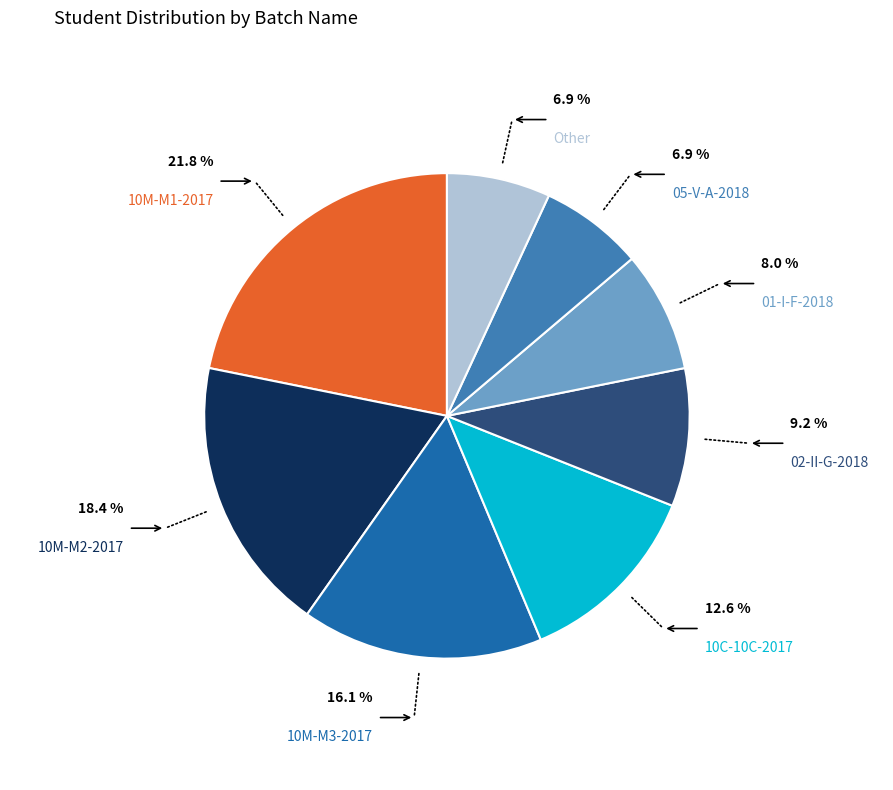

Does any single category account for the majority?

No